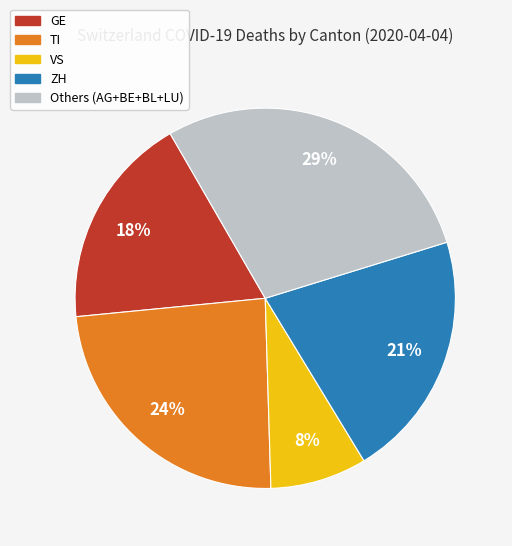

Count the number of slices in the pie.

5